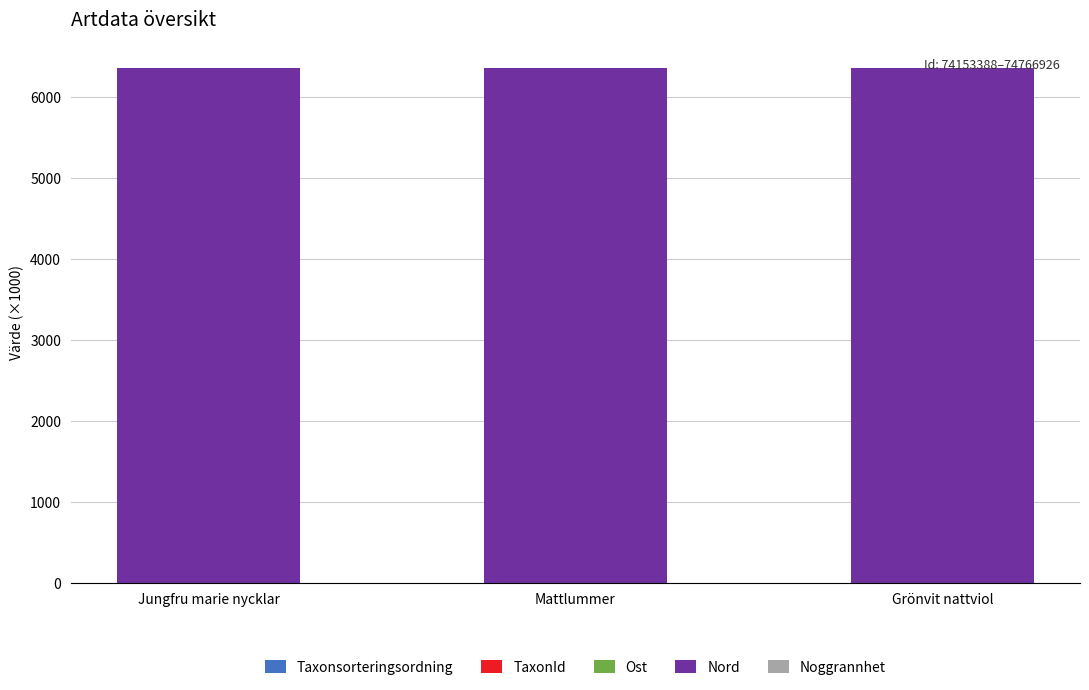

Is the value of Nord at Mattlummer greater than the value of Taxonsorteringsordning at Jungfru marie nycklar?

Yes